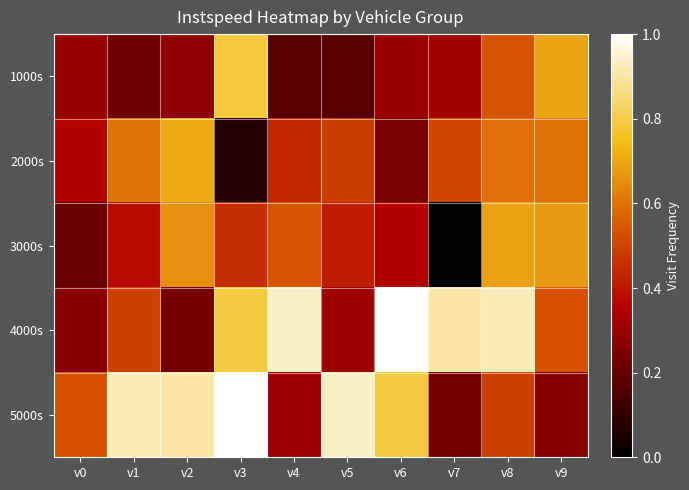

Which series has the widest spread of values?

4000s